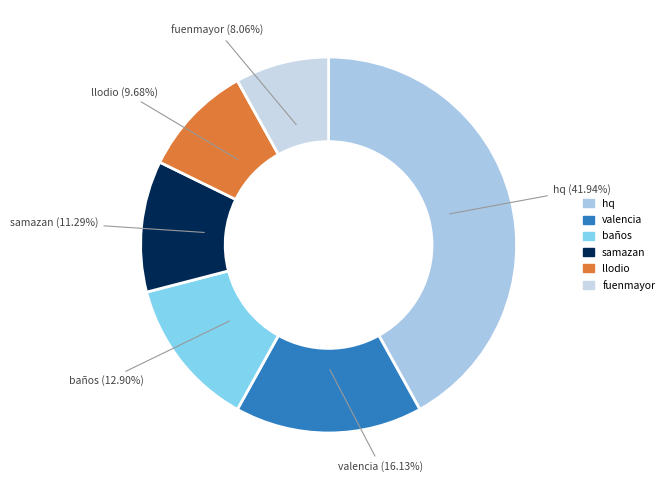

The llodio slice represents 23% of the pie. True or false?

False